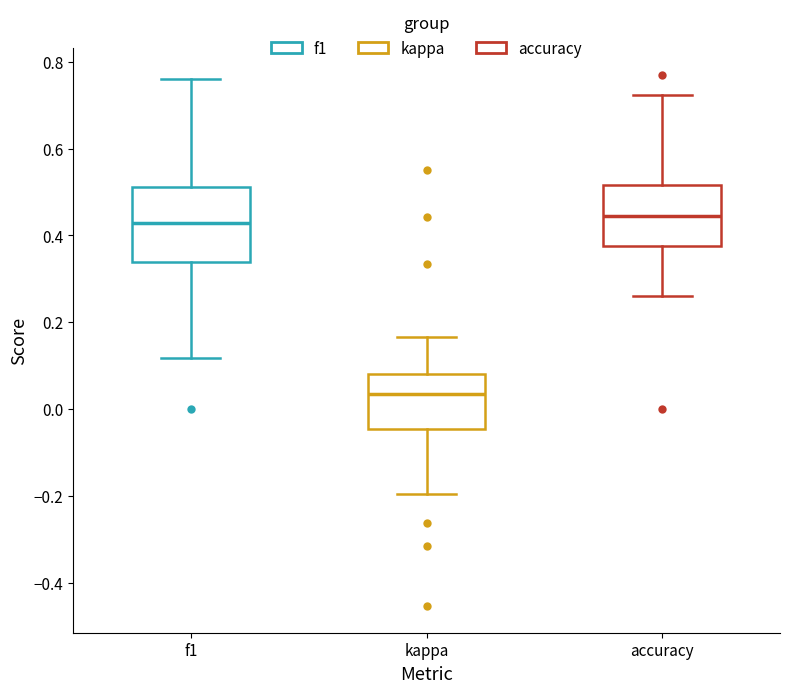

Reading left to right, read every box against the y-axis: the position of its median line, the range the box covers, and the ends of its whiskers. The values are not printed on the chart, so give them approximately, as read against the axis.

f1: median 0.42, box 0.34 to 0.52, whiskers 0.12 to 0.76
kappa: median 0.04, box -0.04 to 0.08, whiskers -0.20 to 0.16
accuracy: median 0.44, box 0.38 to 0.52, whiskers 0.26 to 0.72